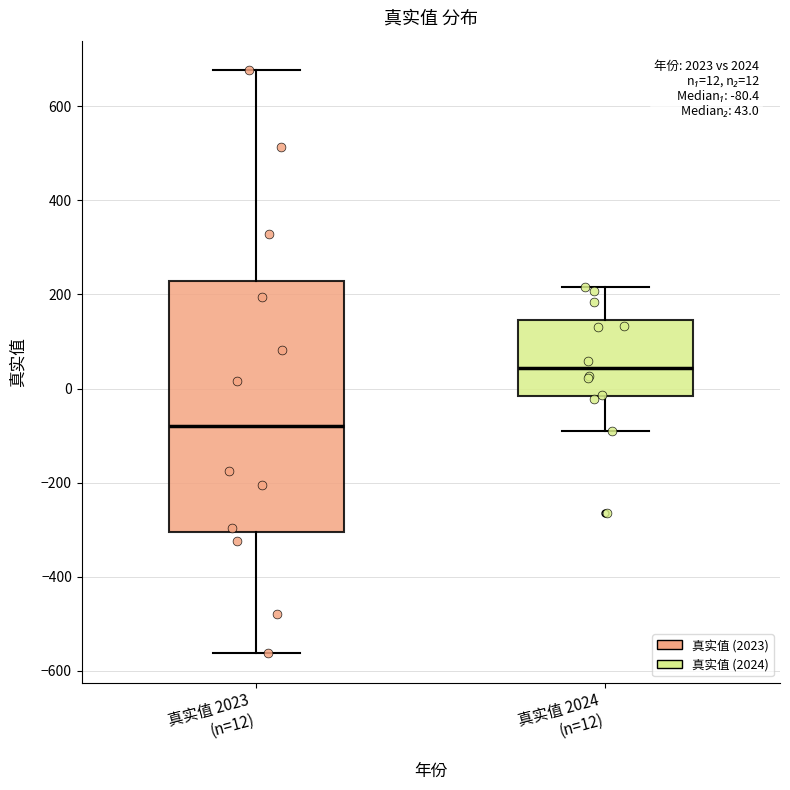

Which box's median line is the lowest?

真实值 2023 (n=12)